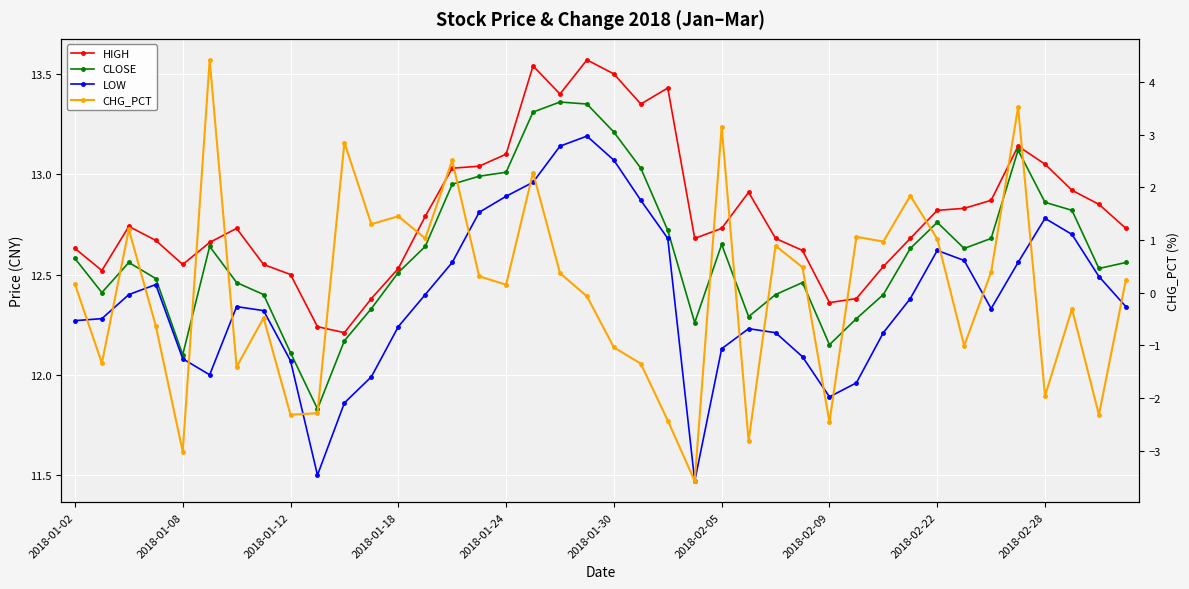

What is the minimum value shown in the chart?

-3.6